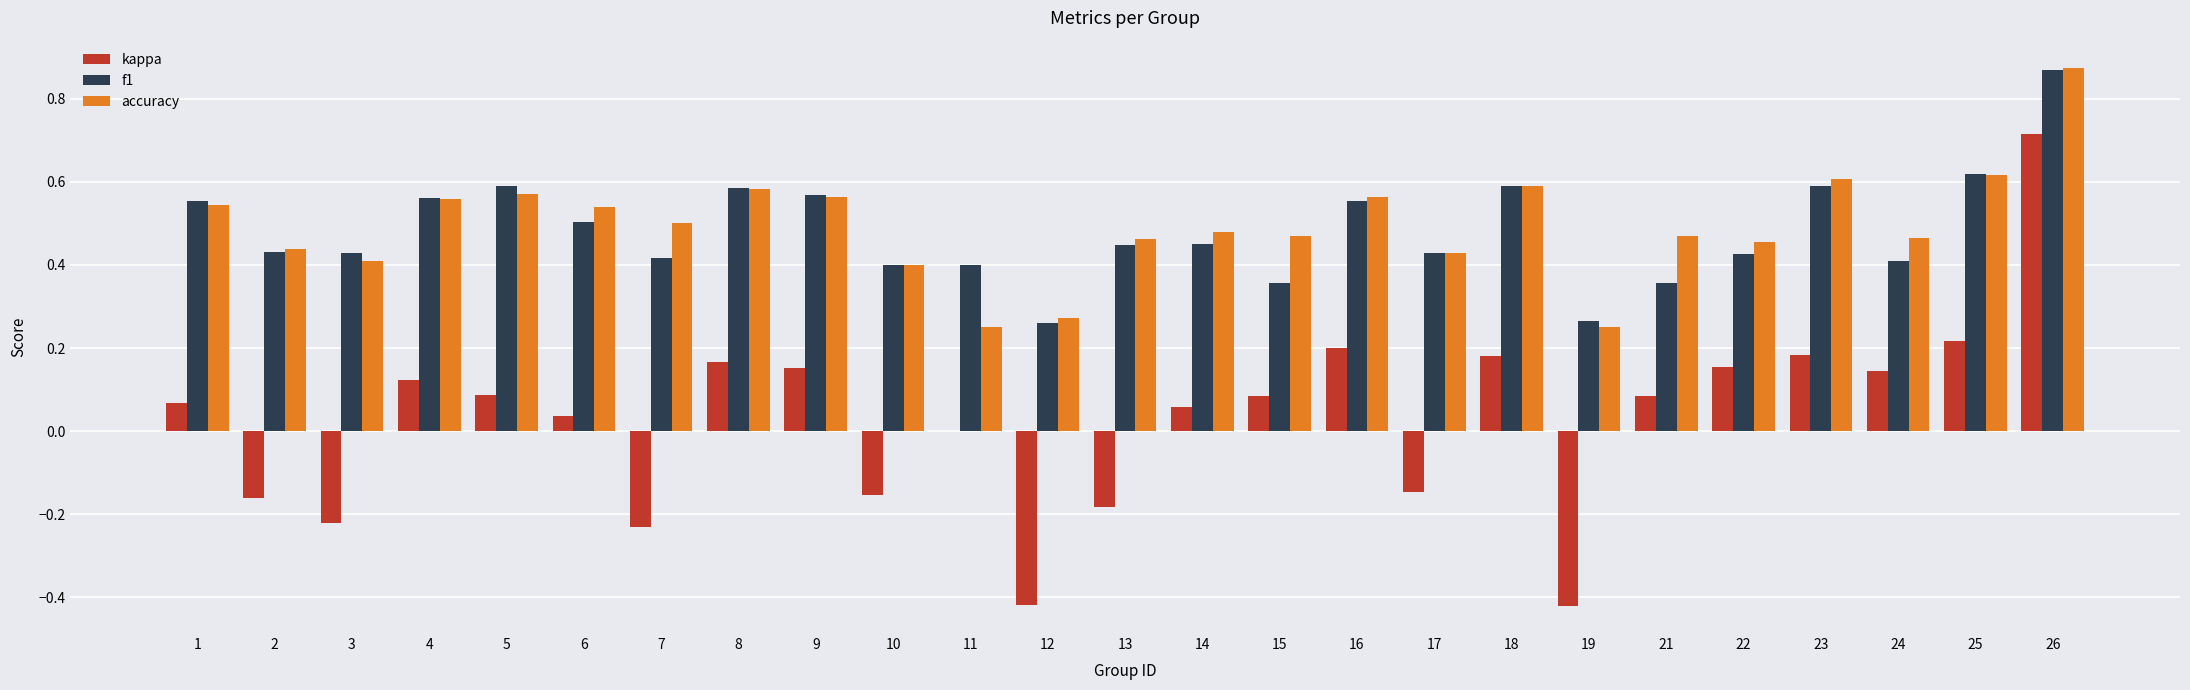

How many groups of bars are there?

25